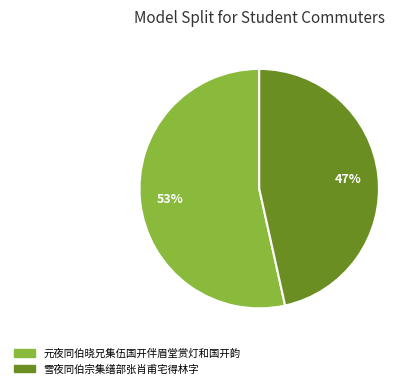

Is there any slice that represents more than half of the pie?

Yes